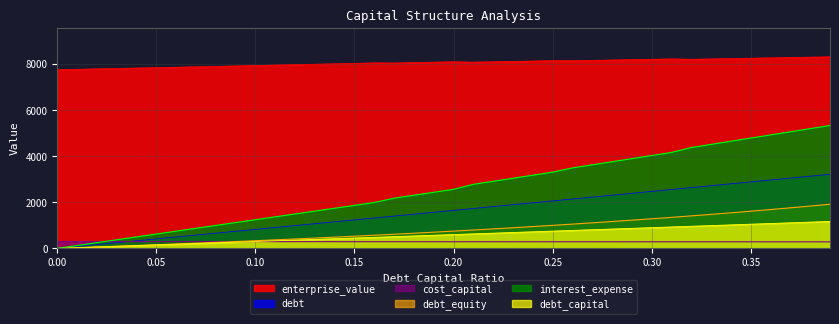

True or false: enterprise_value has a value of 8215.5 at 0.30.

True